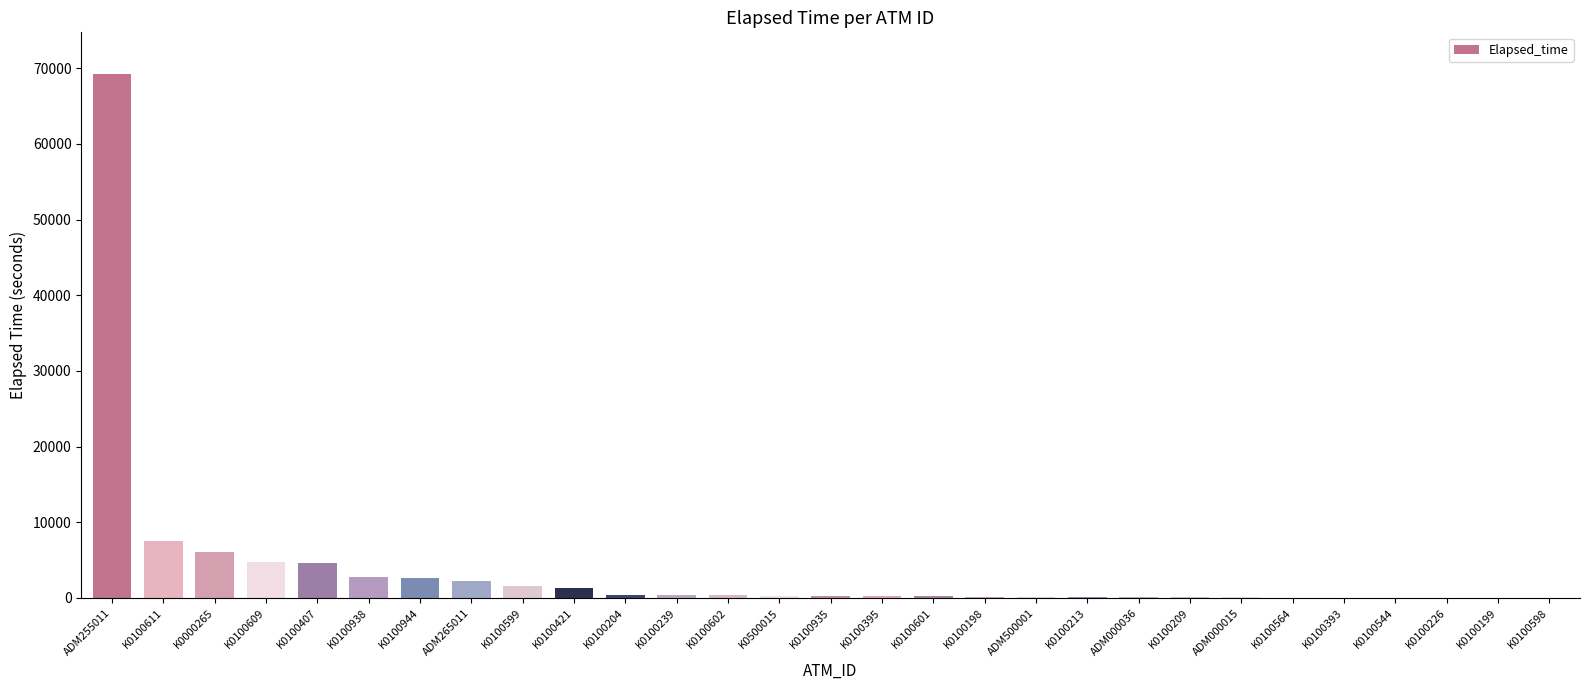

What value does the data have at ADM255011, to the nearest 10?

69200